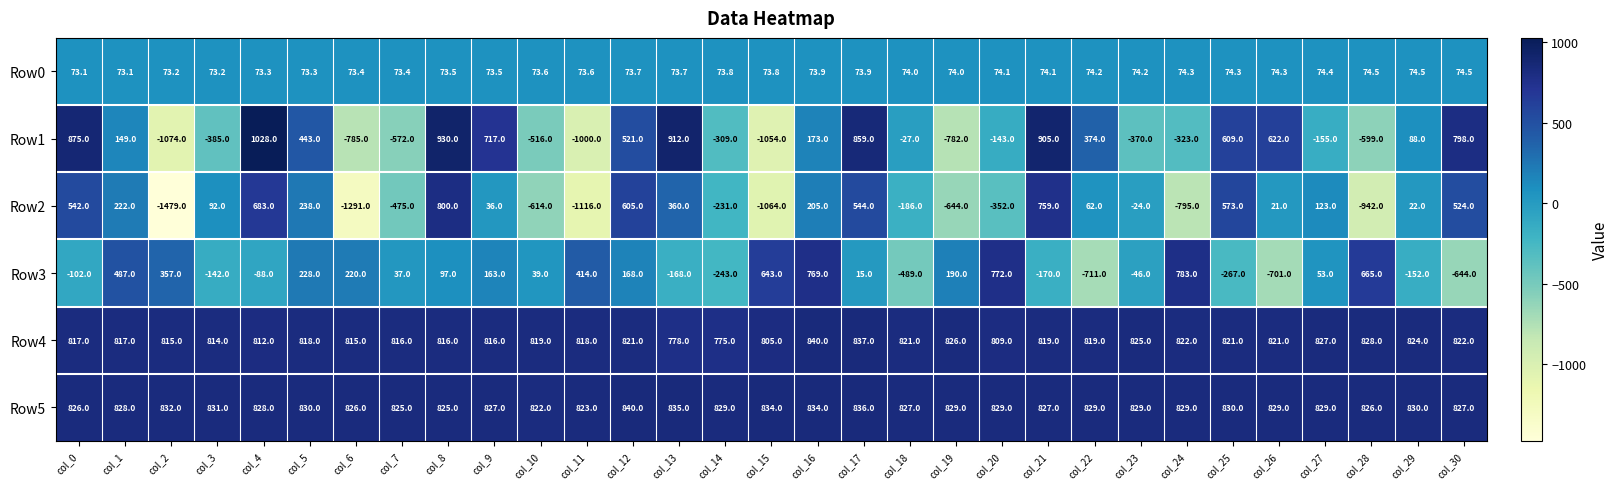

What is the difference between the Row0 values at col_14 and col_7?

0.4